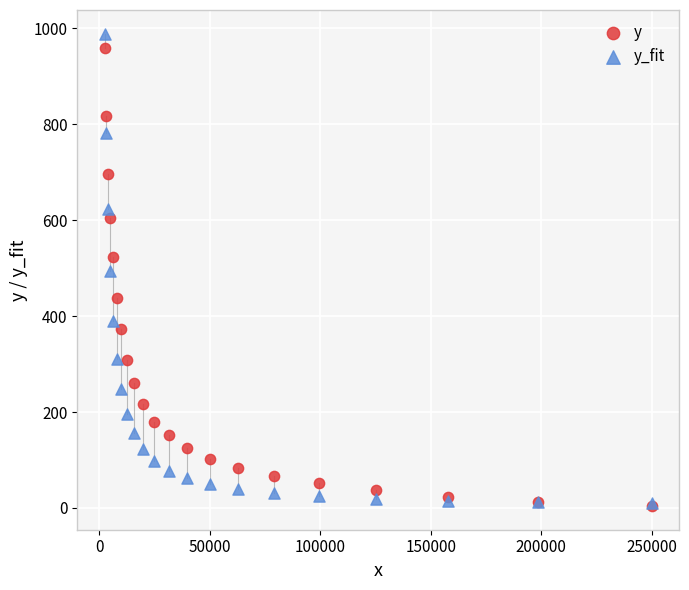

Which series has the widest spread of Y values?

y_fit